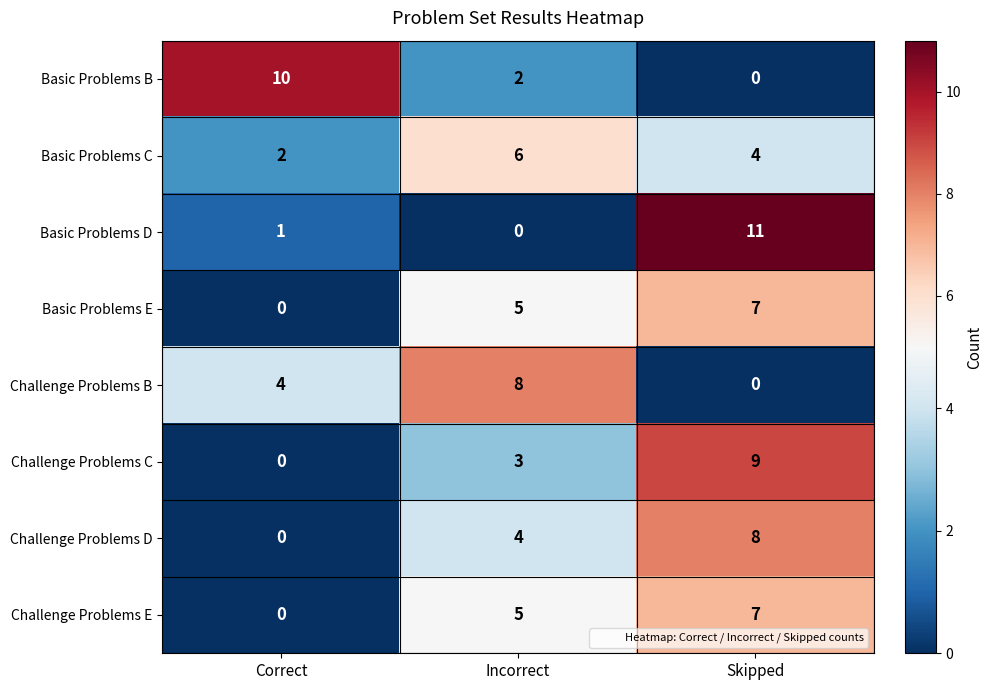

True or false: Basic Problems D has a value of -8 at Incorrect.

False